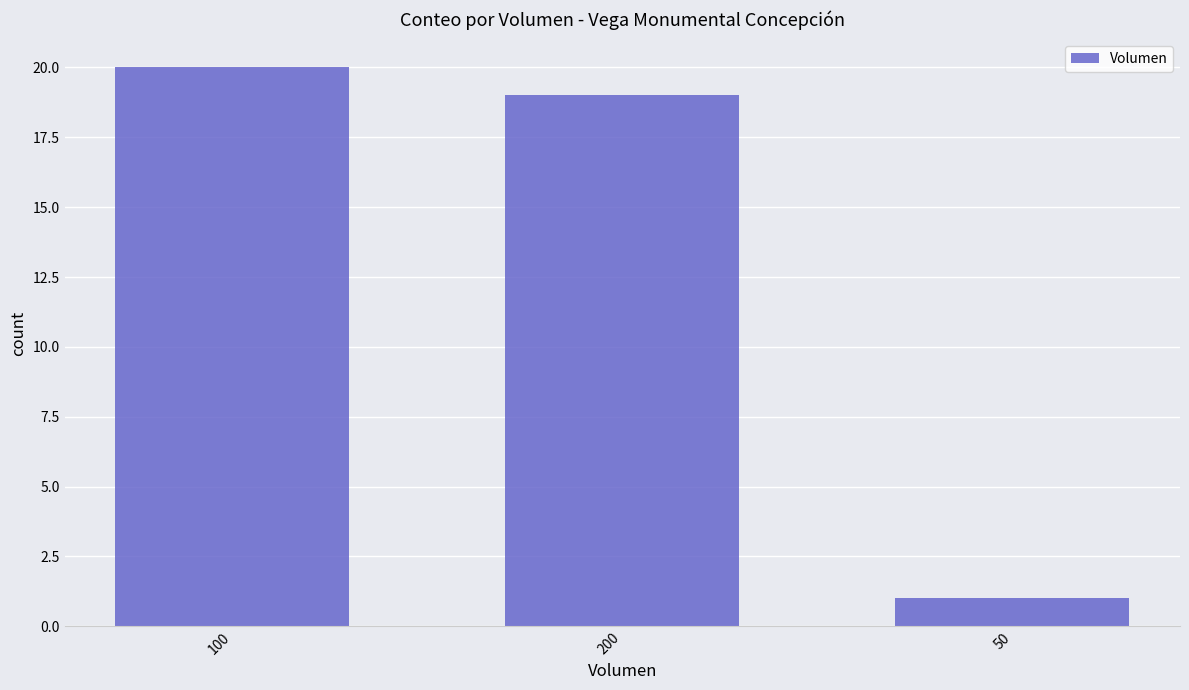

Reading left to right, transcribe all the data shown in this chart.

20	19	1